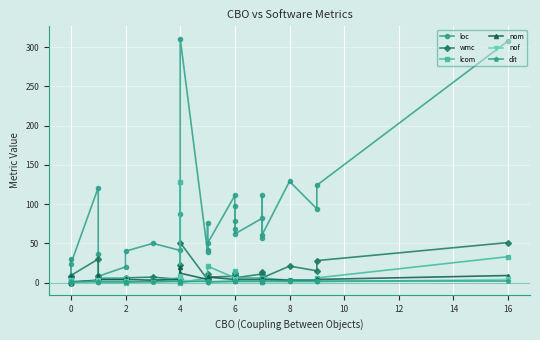

What is the difference between the maximum and minimum values in the nof series?

8